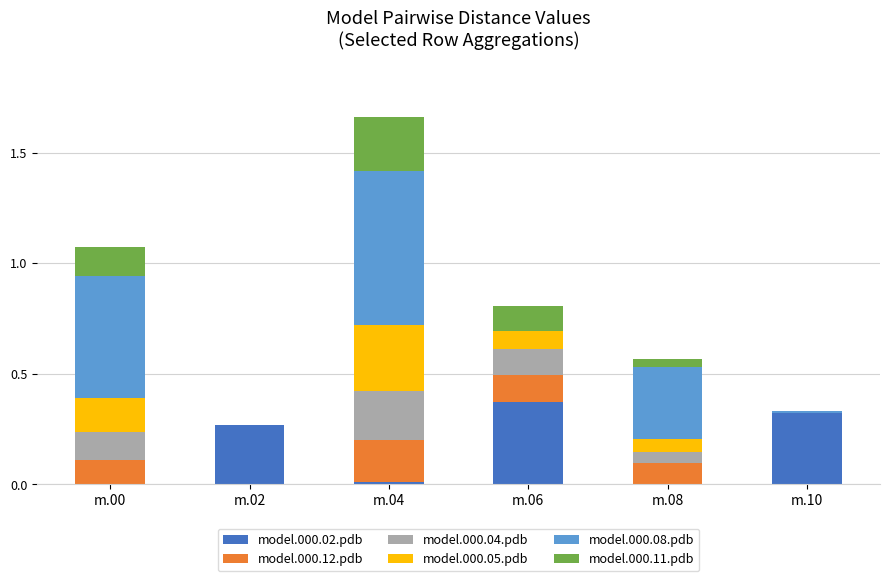

The model.000.02.pdb series shows 0.5 at m.10. True or false?

False